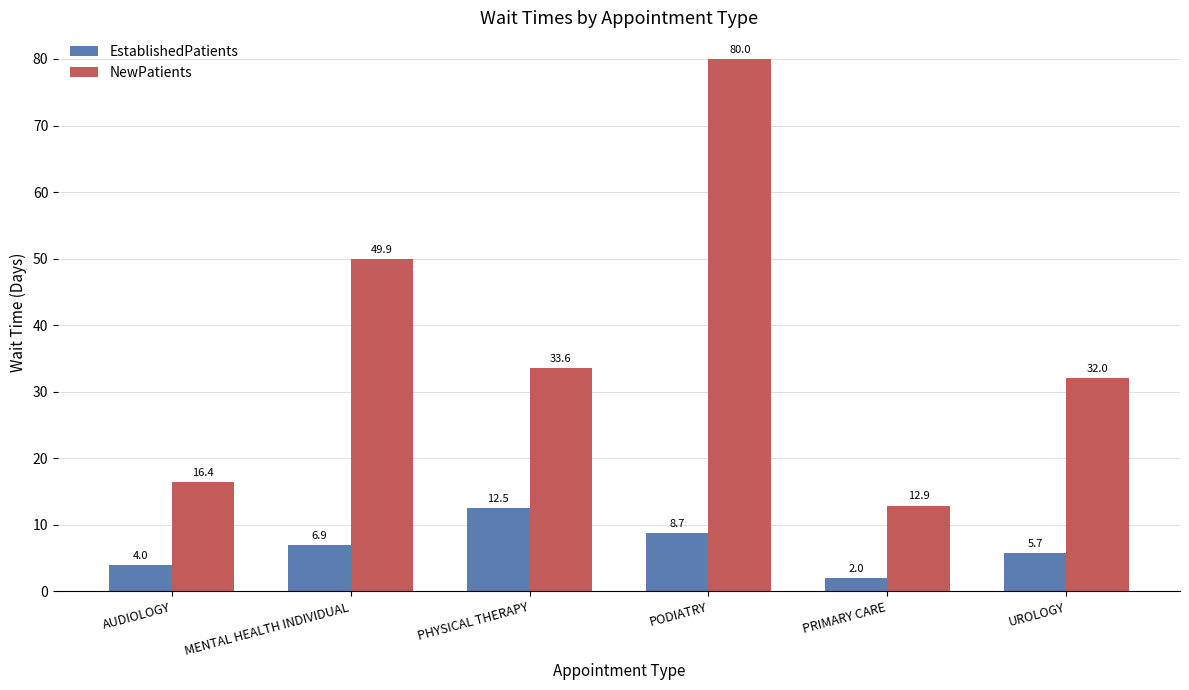

What is the difference between the maximum and minimum values in the EstablishedPatients series?

10.5